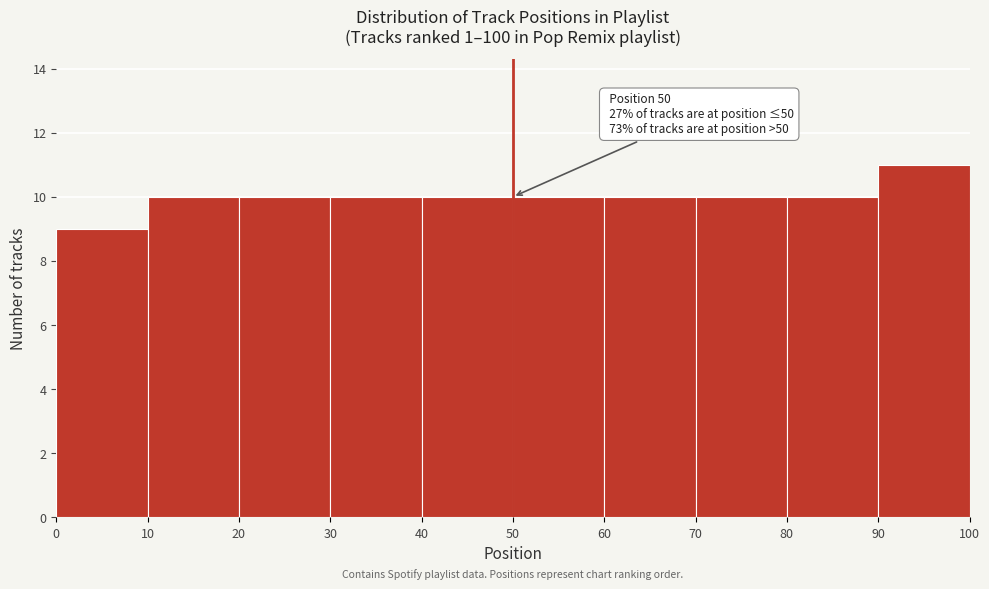

Over which range of the x-axis is the bar tallest?

90 to 100